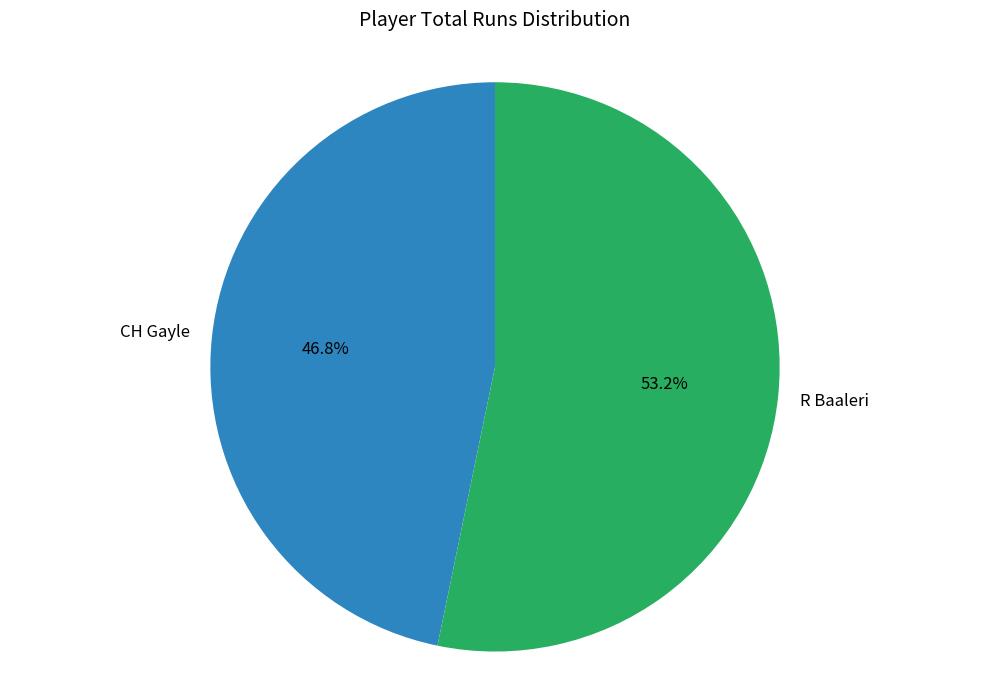

Is the sum of R Baaleri and CH Gayle greater than half?

Yes